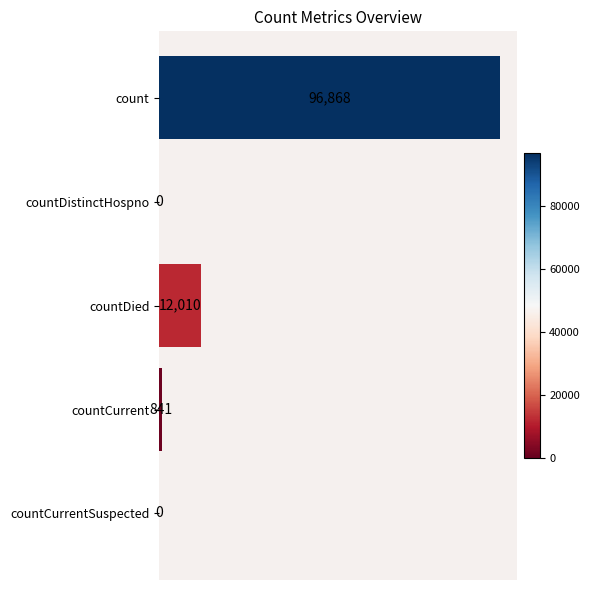

What is the greatest value displayed?

96868